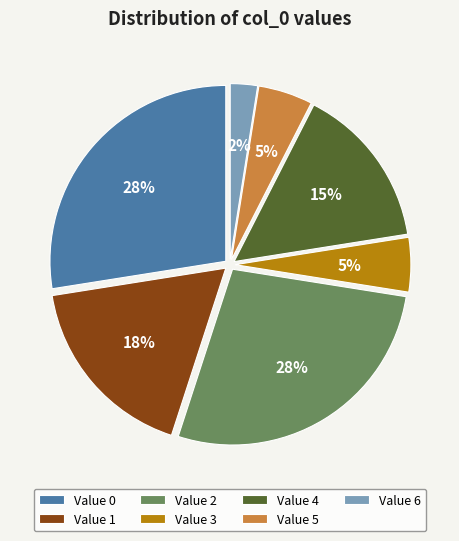

To the nearest percent, what portion does Value 1 represent?

18%